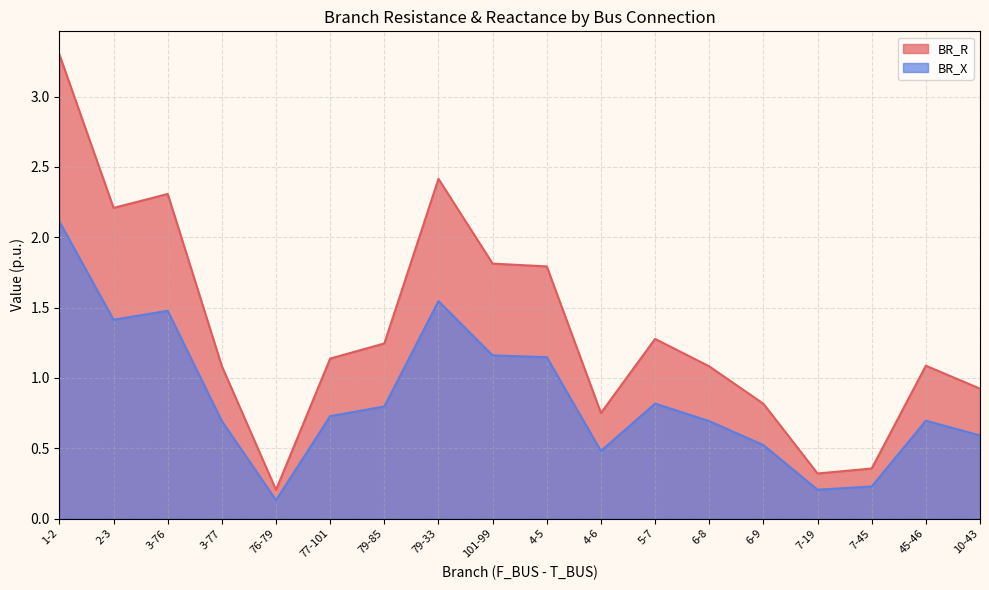

List the series in order of their peak value, lowest first.

BR_X, BR_R